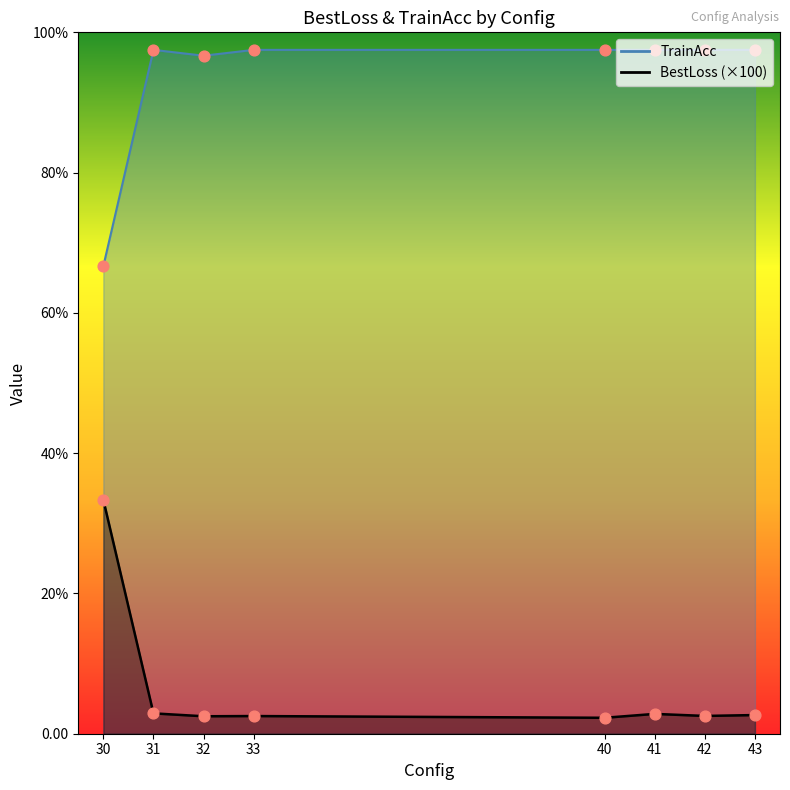

Is the value of BestLoss at 41 greater than the value of TrainAcc at 42?

No